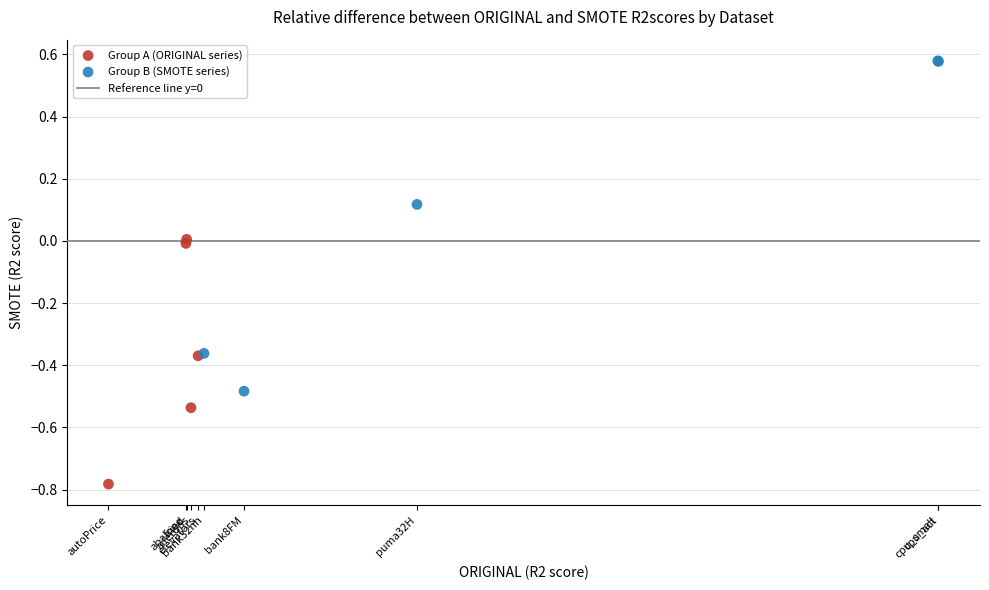

Which series reaches the minimum Y coordinate?

Group A (ORIGINAL series)